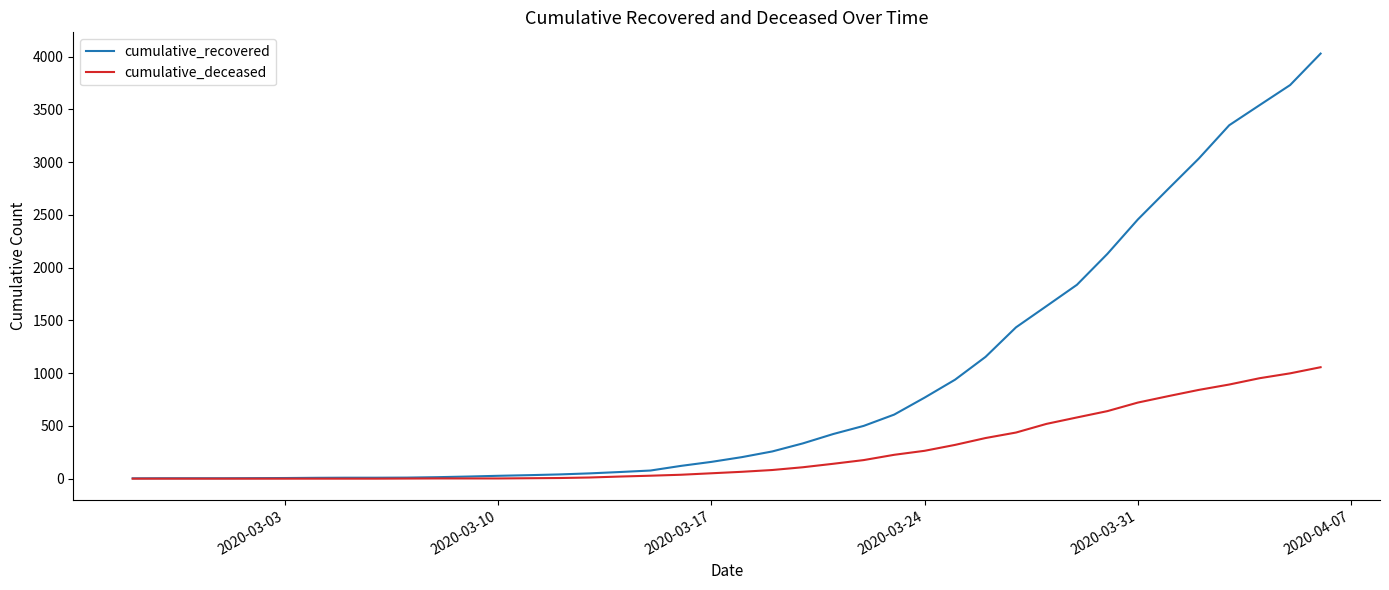

Rank the series by their maximum value, from lowest to highest.

cumulative_deceased, cumulative_recovered